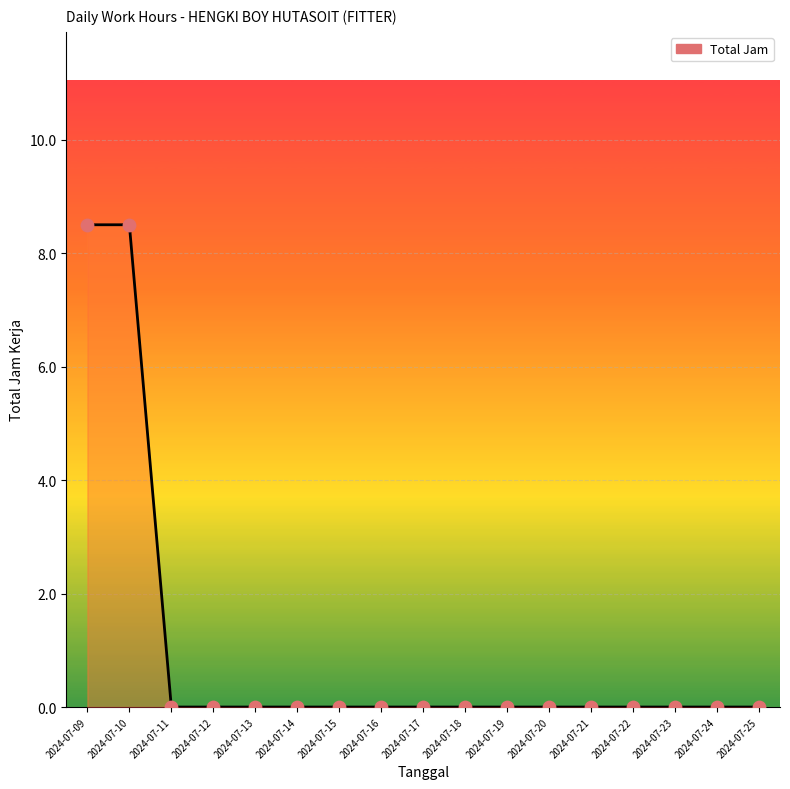

Which has a higher value, 2024-07-12 or 2024-07-09?

2024-07-09